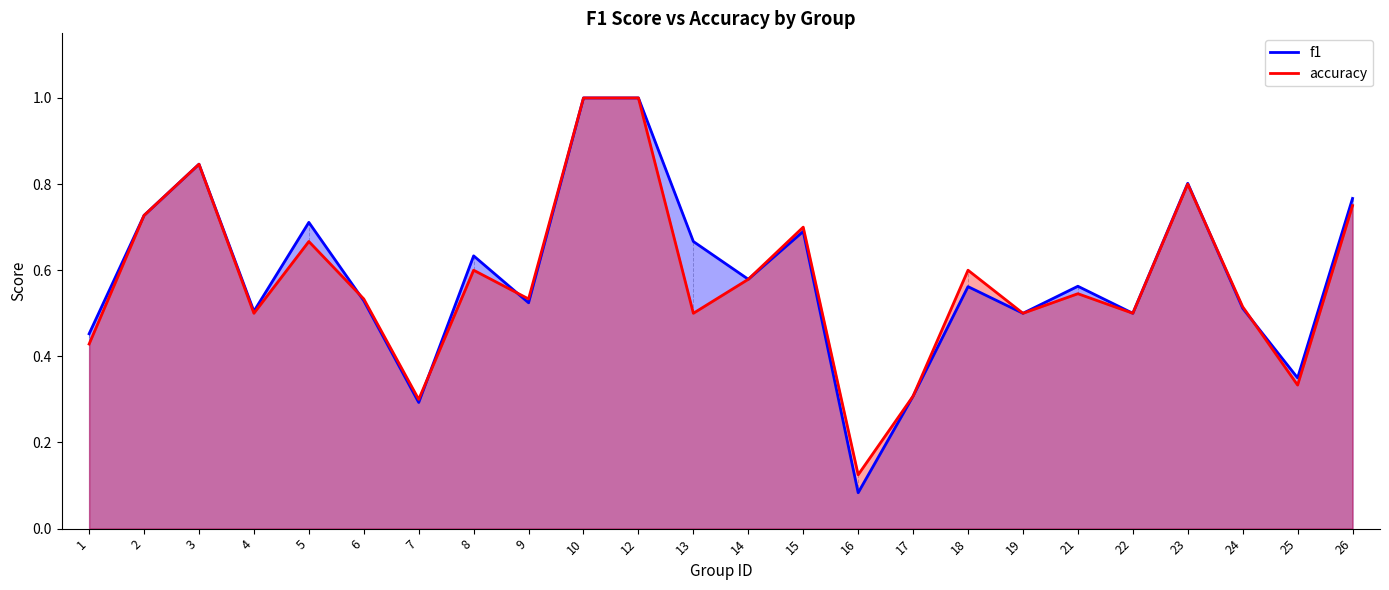

Does the chart display data point markers on the line(s)?

No